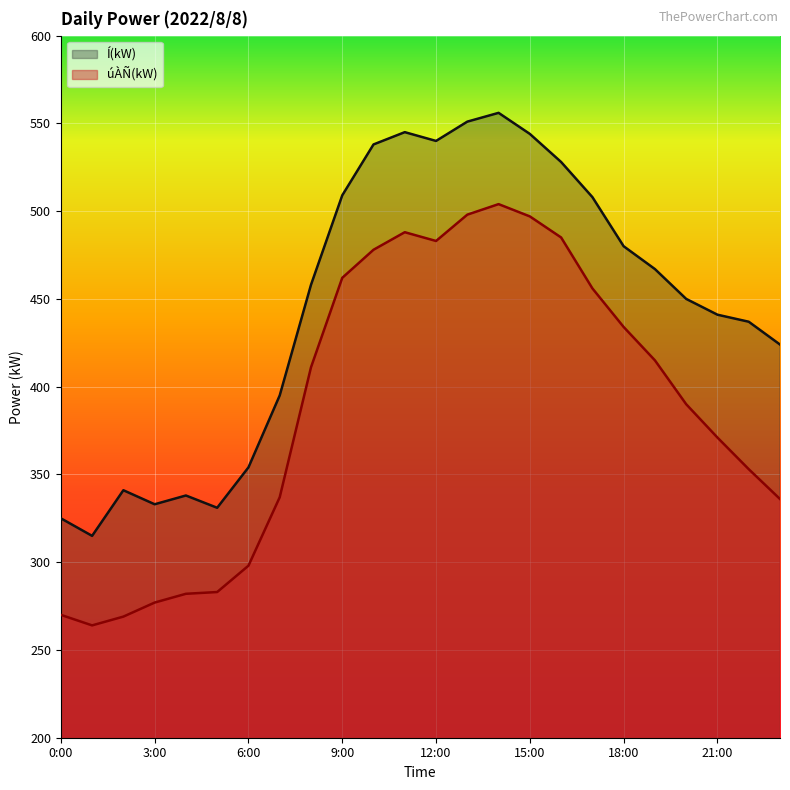

What is the difference between the maximum and minimum values in the Í(kW) series?

241